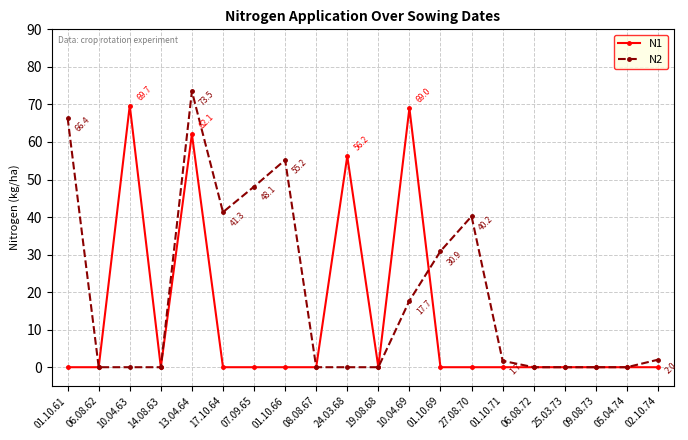

At which label does N2 reach its peak?

13.04.64